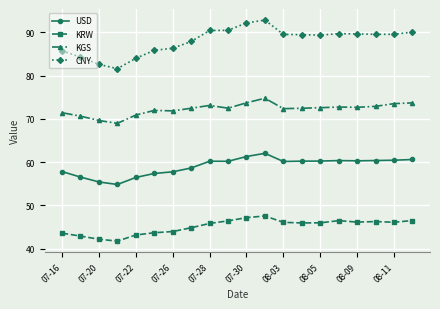

True or false: CNY and KGS intersect in this chart.

False